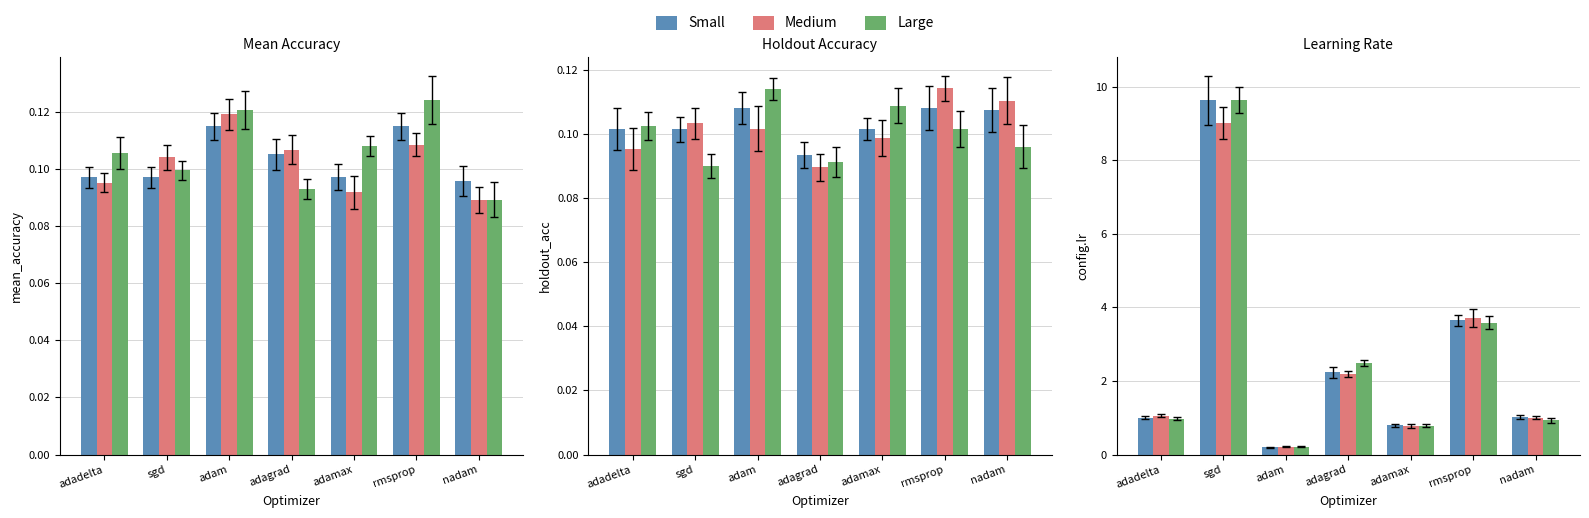

Is it true that Medium equals 0.8 at adamax?

True